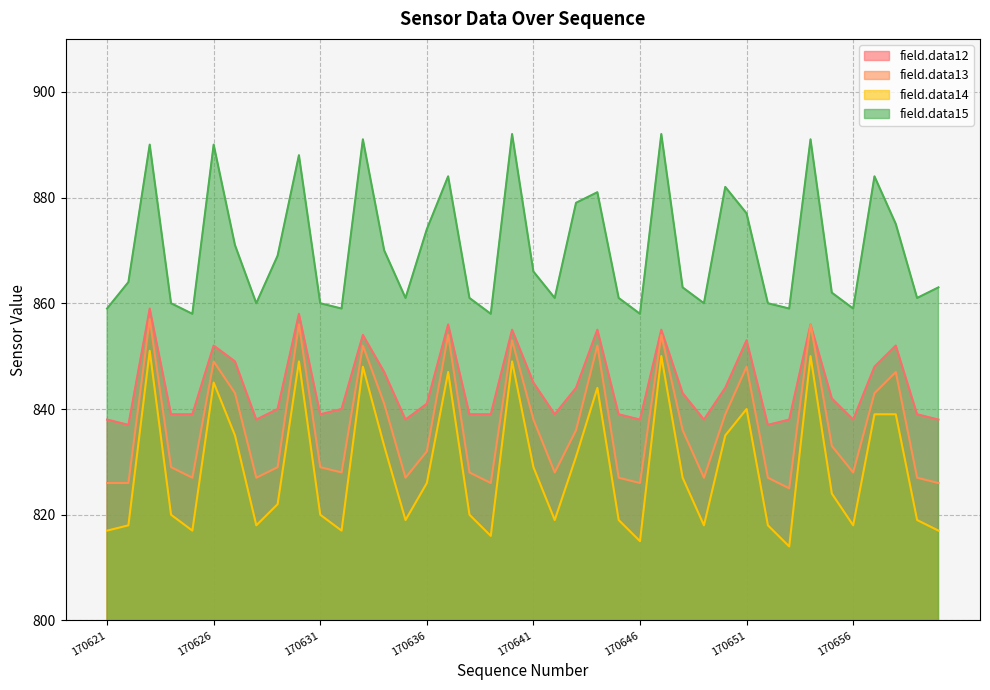

What is the value of the field.data14 point at the 25th from the left?

819